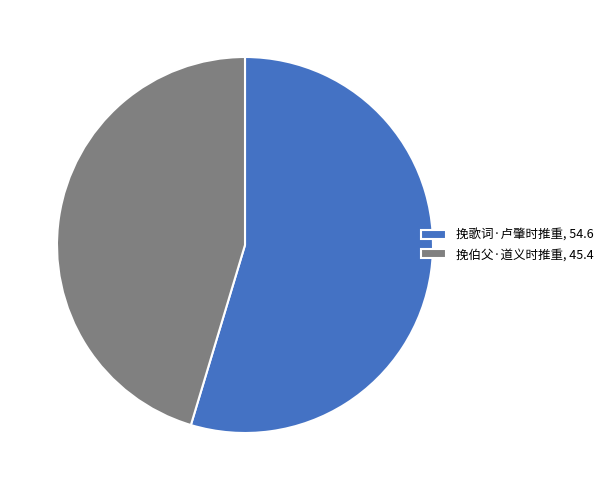

Is the sum of 挽歌词·卢肇时推重, 54.6 and 挽伯父·道义时推重, 45.4 greater than half?

Yes